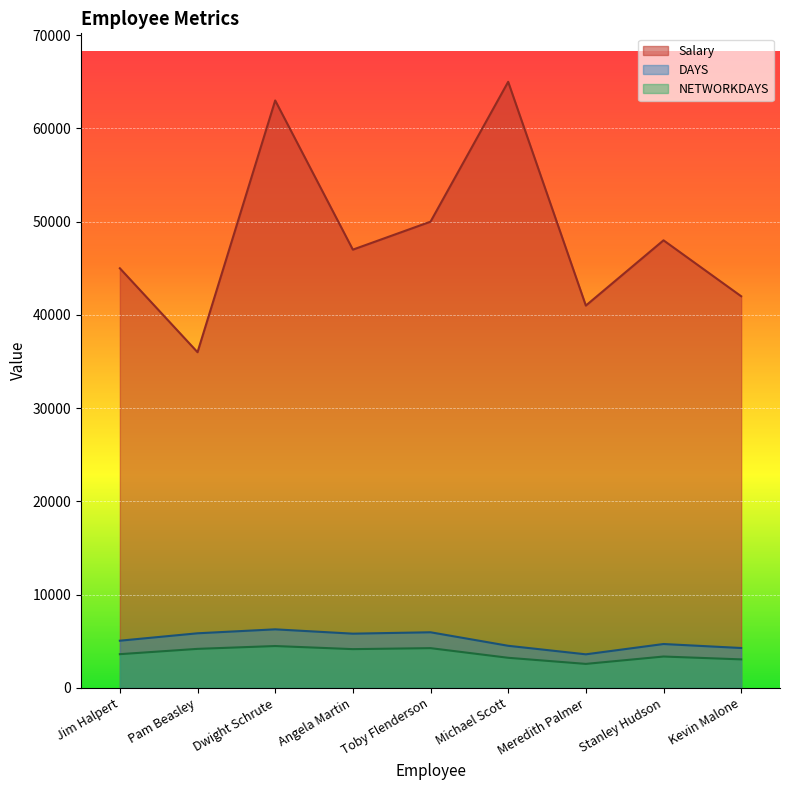

True or false: DAYS has a value of 5960 at Toby Flenderson.

True